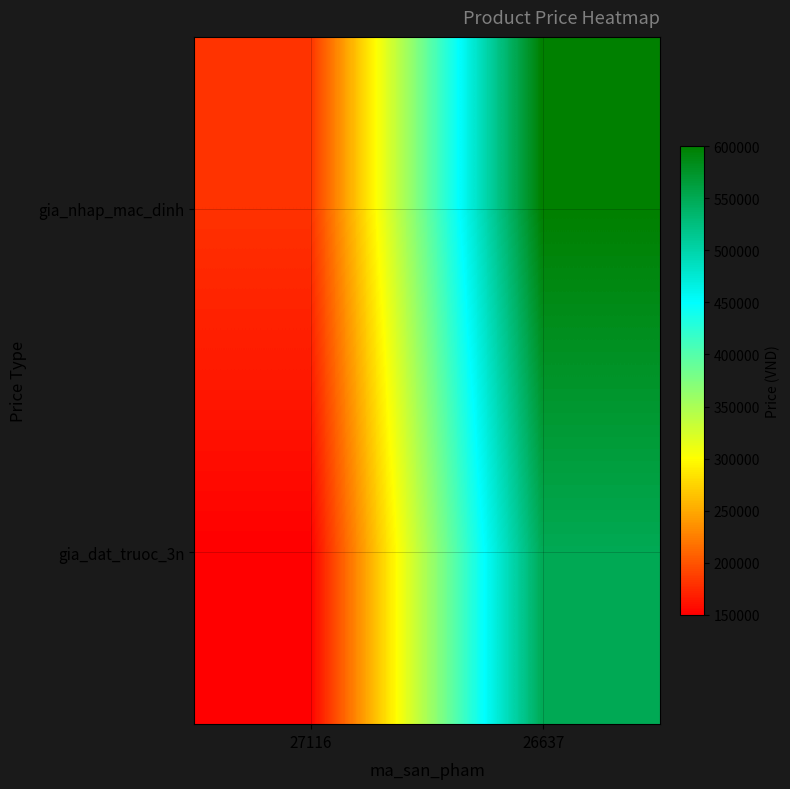

Reading right to left, list all the values displayed in this chart.

gia_nhap_mac_dinh: 26637=600000	27116=180000
gia_dat_truoc_3n: 26637=550000	27116=150000